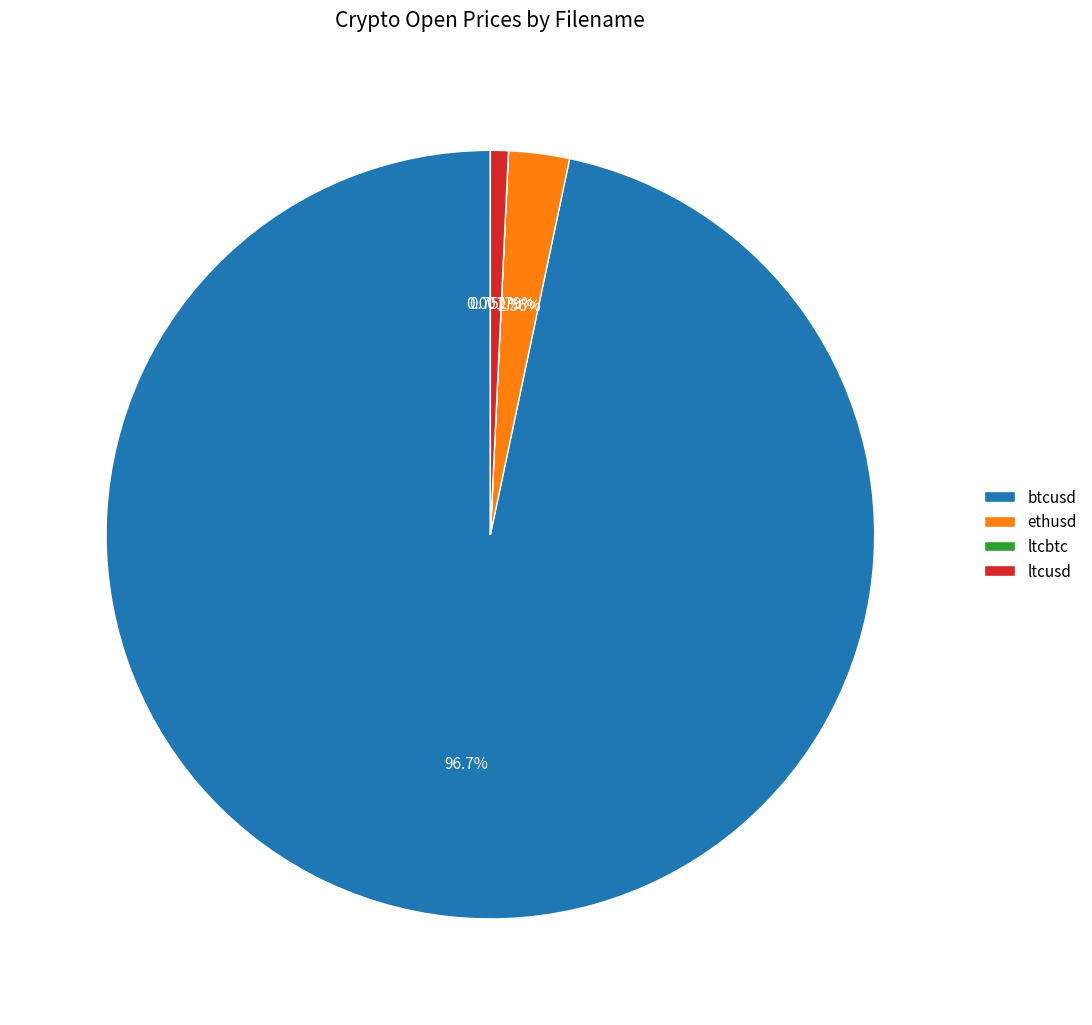

Does btcusd account for over 50% of the chart?

Yes